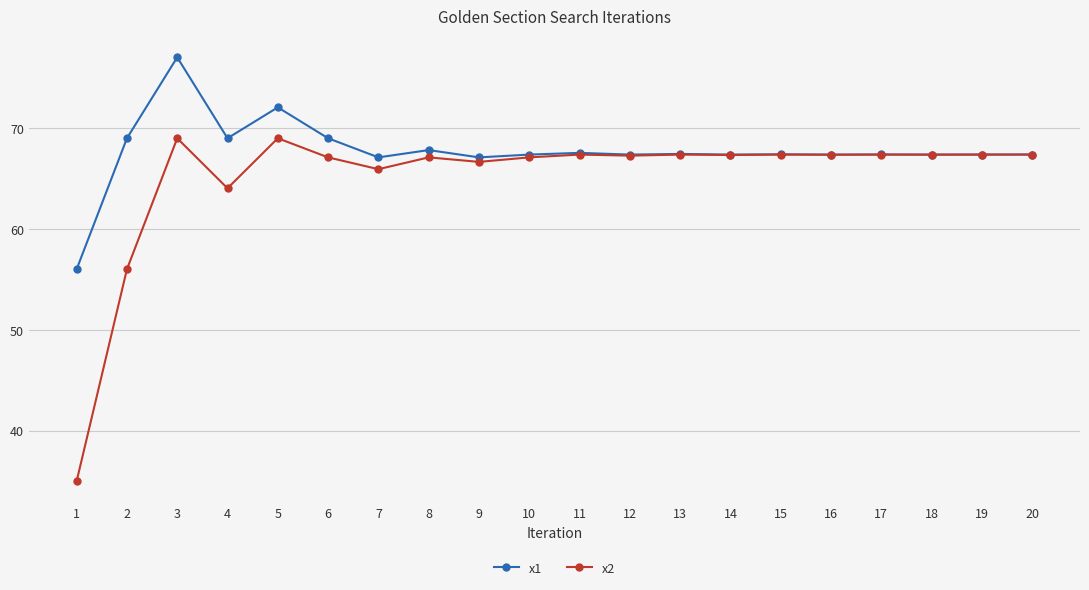

What is the spread (max minus min) of values at 5?

3.1